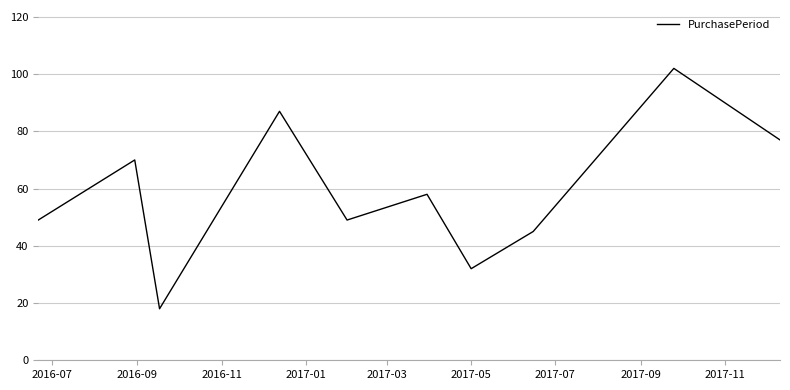

What is the maximum value shown in the chart?

102